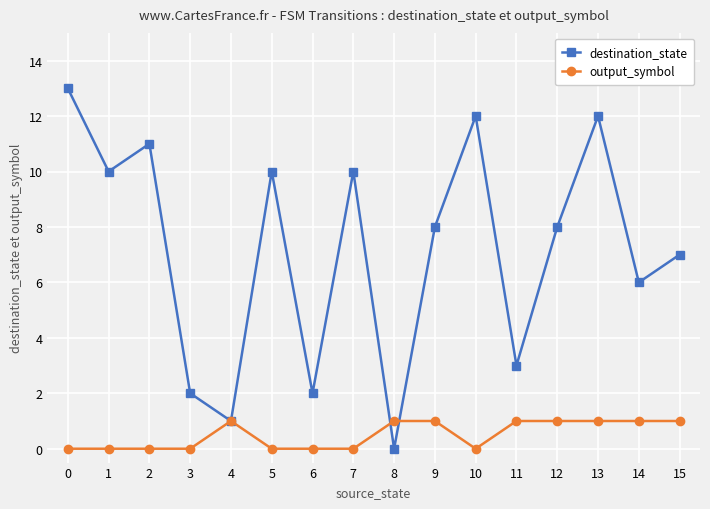

Count the number of data series in this chart.

2